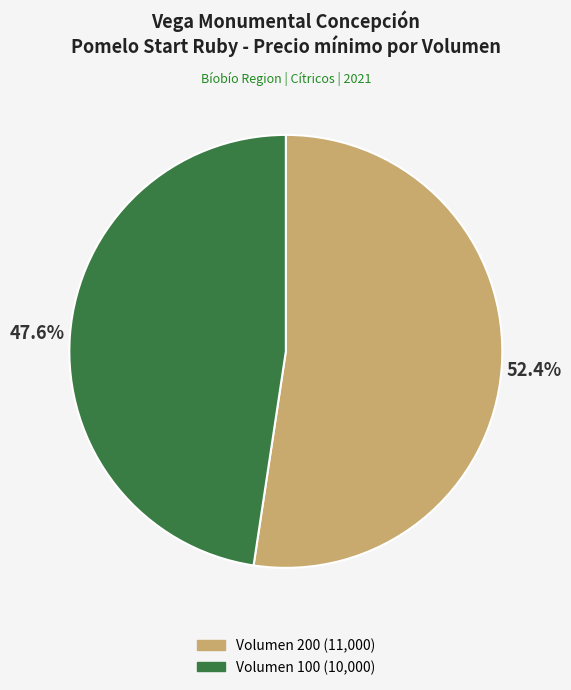

Is Volumen 100 the majority of the pie?

No